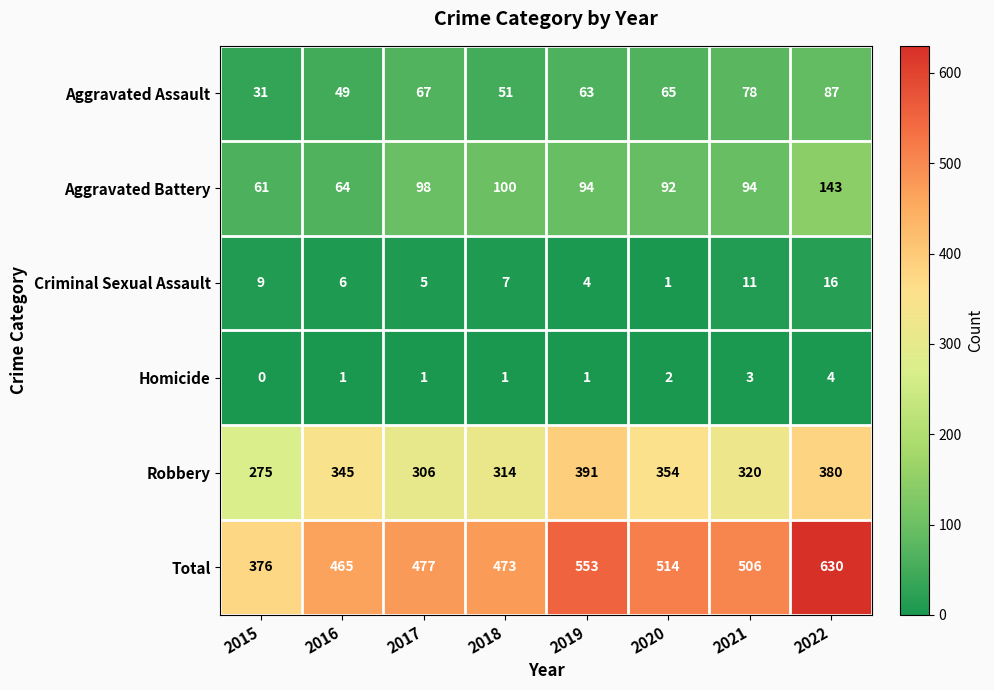

The Aggravated Assault series shows 87 at 2022. True or false?

True